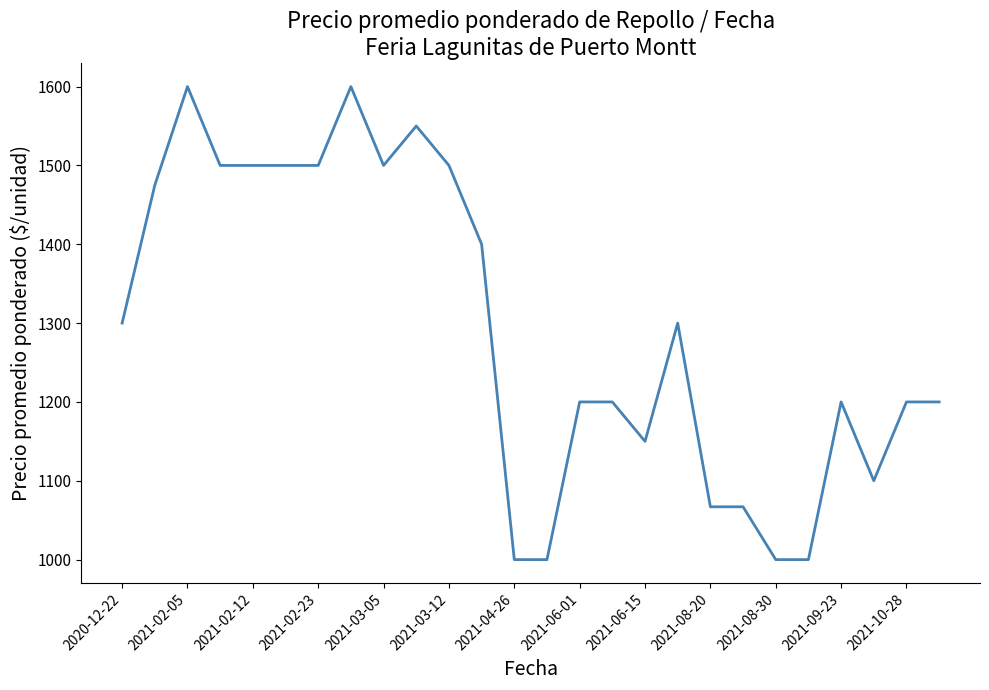

What is the sum of all values?

33609